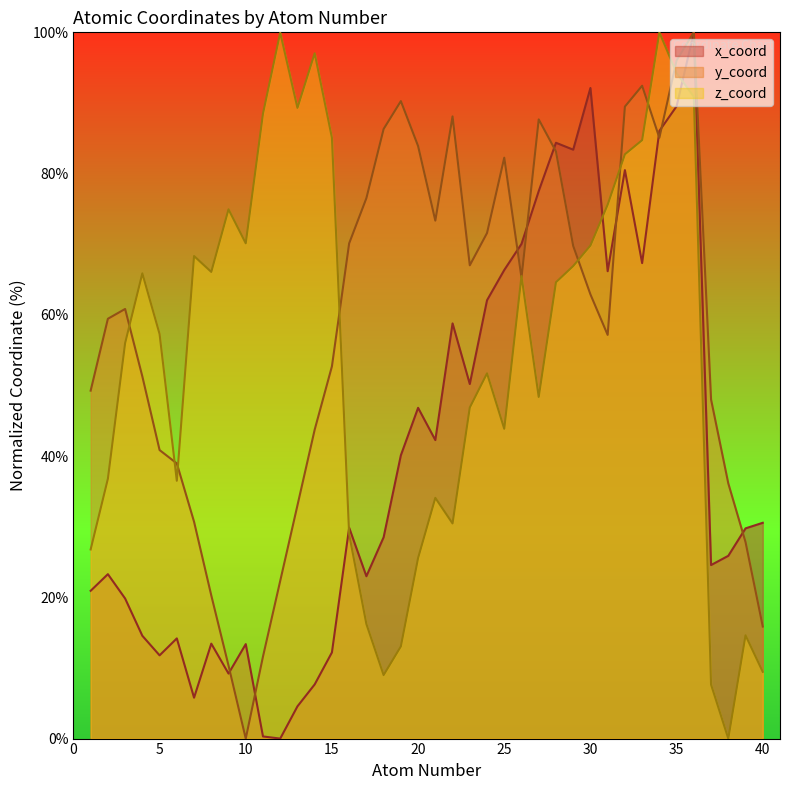

Where do x_coord and z_coord first cross each other?

15 and 16